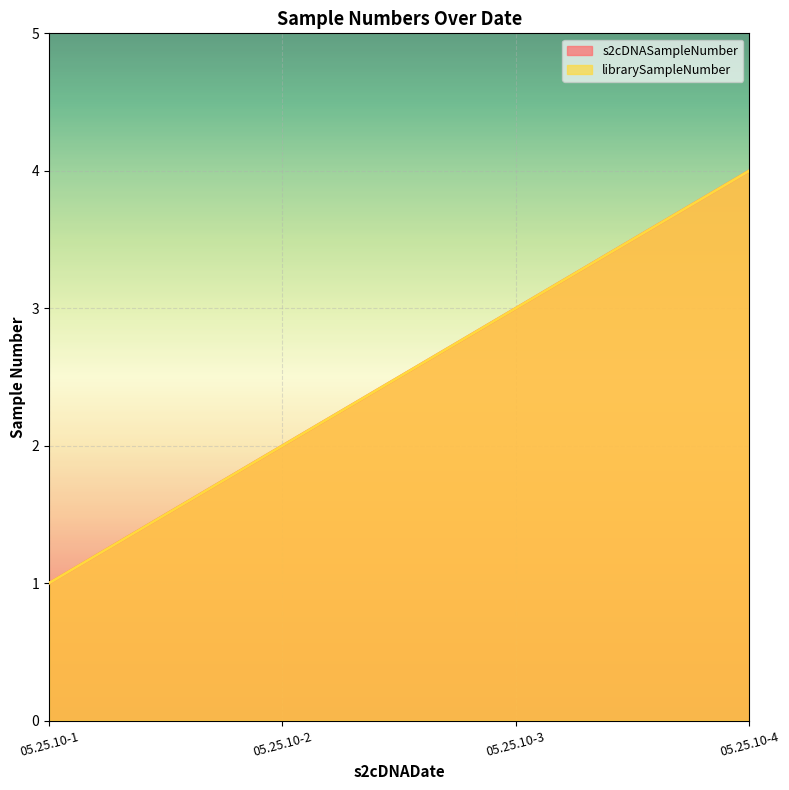

True or false: s2cDNASampleNumber has a value of 1 at 05.25.10-2.

False